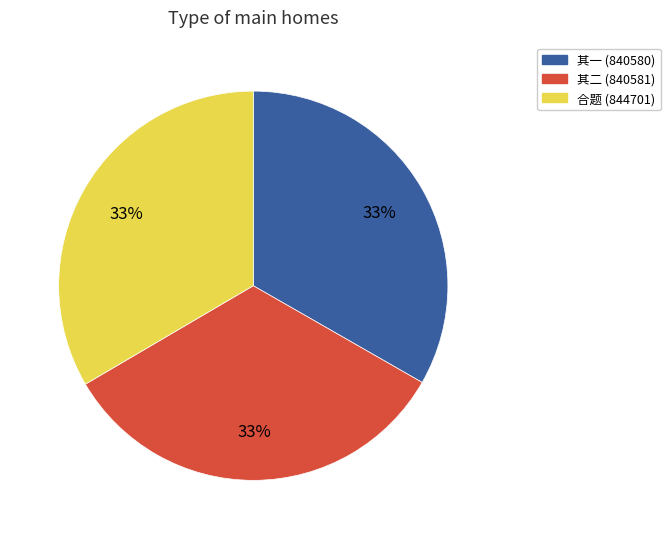

How many segments does this pie chart have?

3